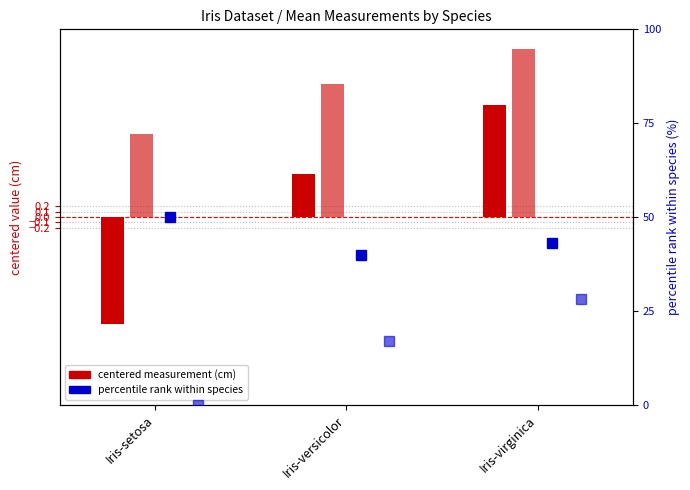

Which category has the highest value in the SepalLengthCm series?

Iris-virginica